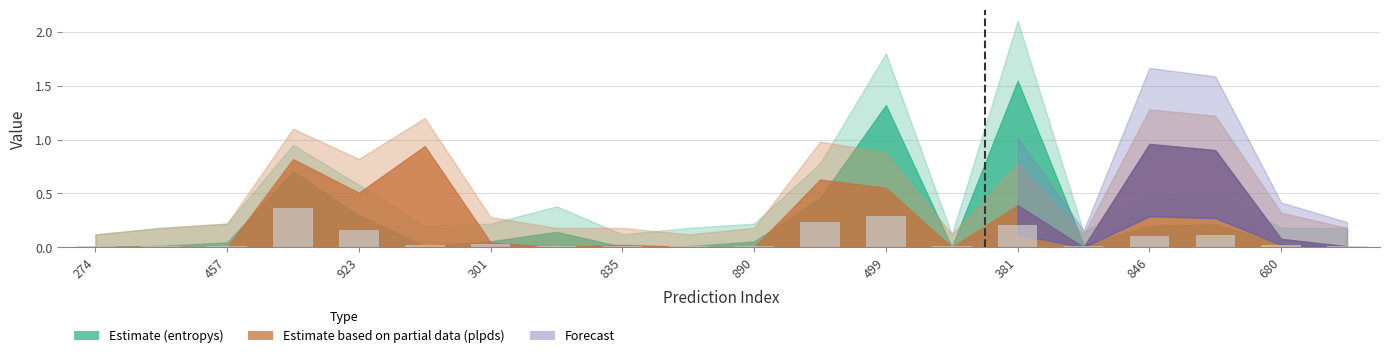

What is the difference between the second highest and second lowest values?

0.3